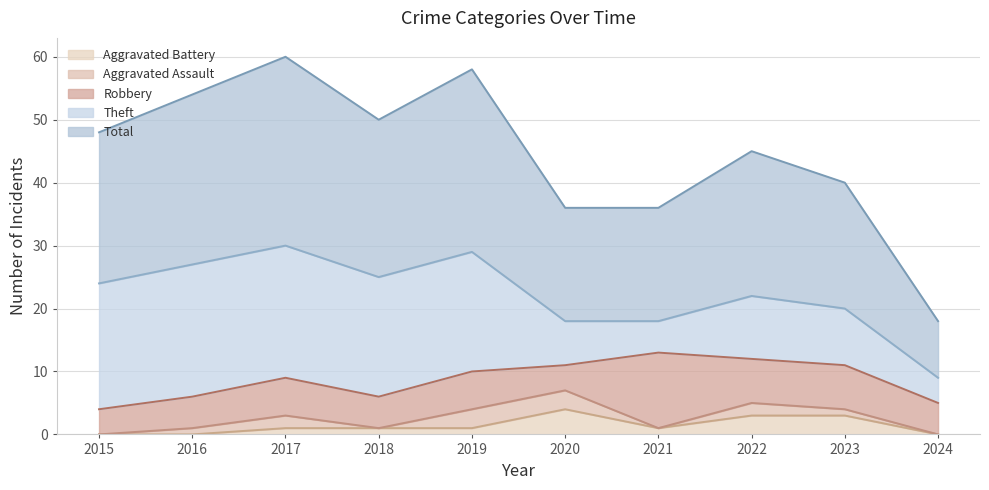

What is the average value of the Aggravated Assault series?

1